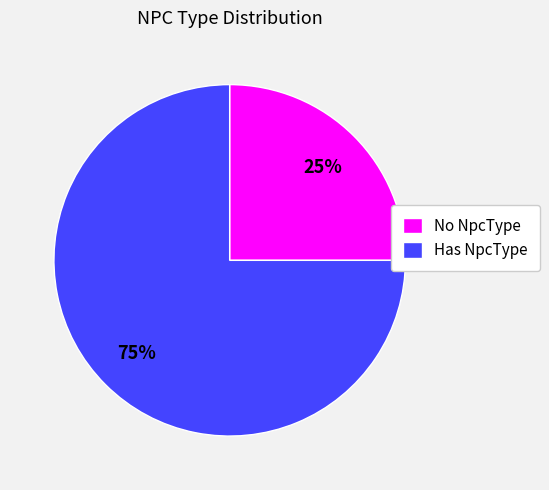

How many segments does this pie chart have?

2